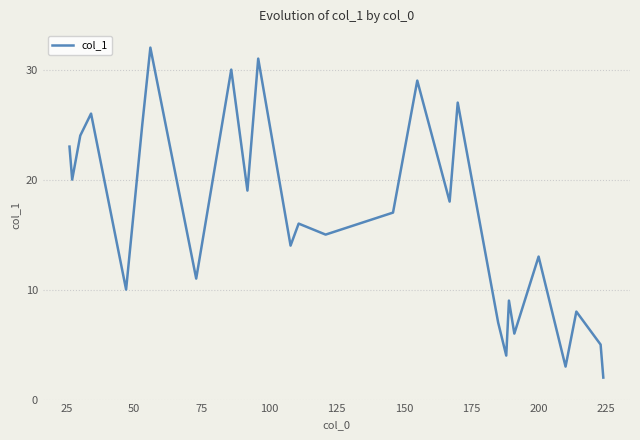

Reading left to right, transcribe all the data shown in this chart.

23	20	24	26	10	25	32	11	30	19	31	14	16	15	17	29	18	27	7	4	9	6	13	3	8	5	2